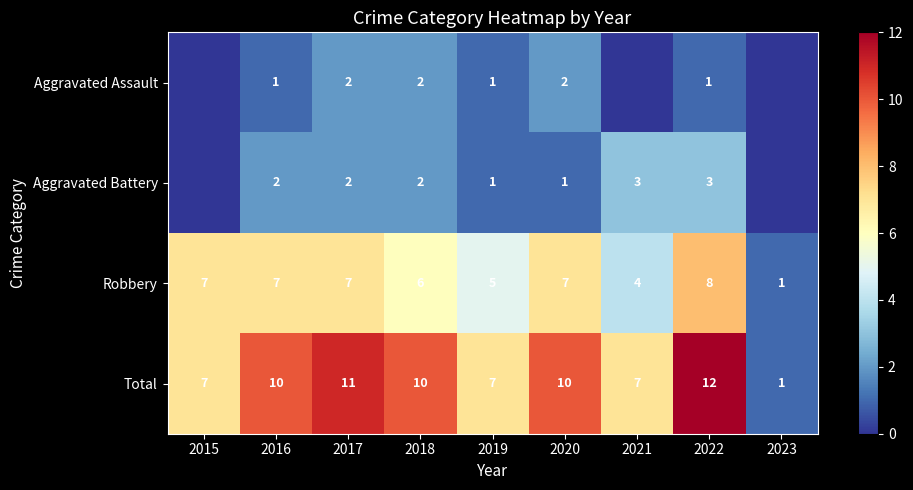

At how many categories does at least one series exceed 0?

9